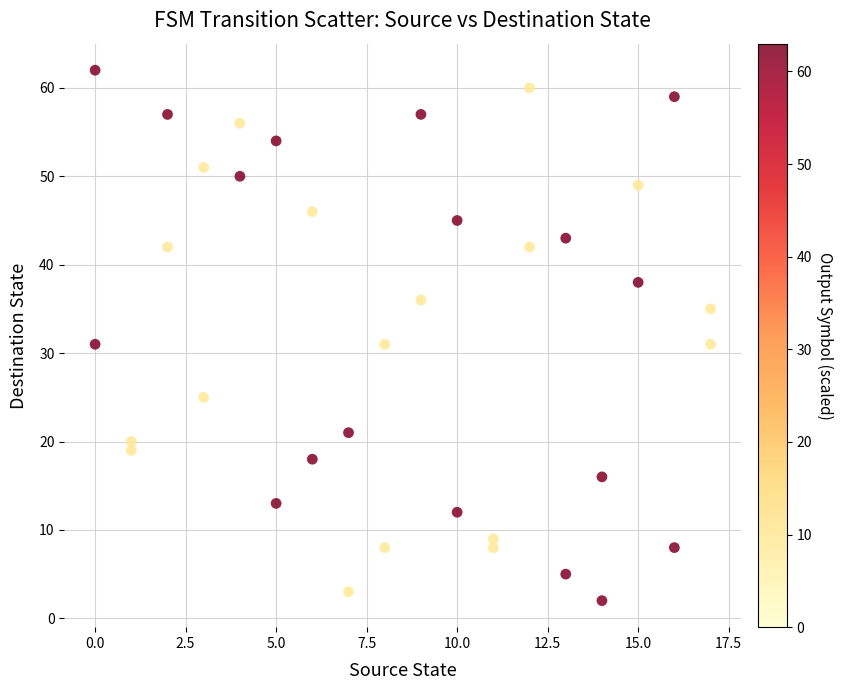

What is the range of Y values (max minus min)?

60